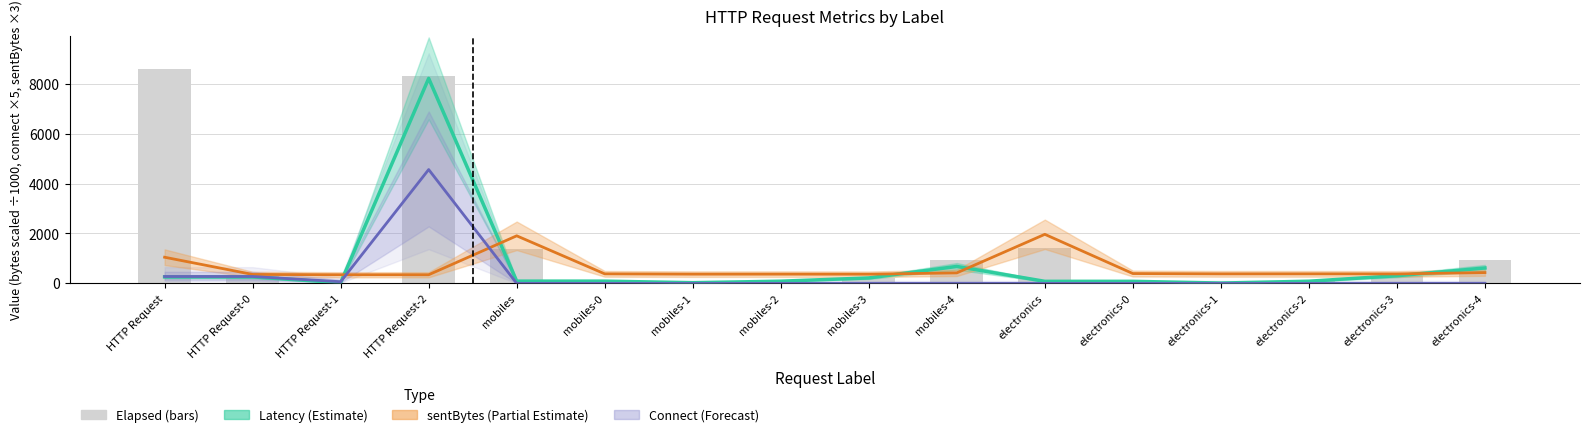

What is the highest value of the elapsed series?

8608